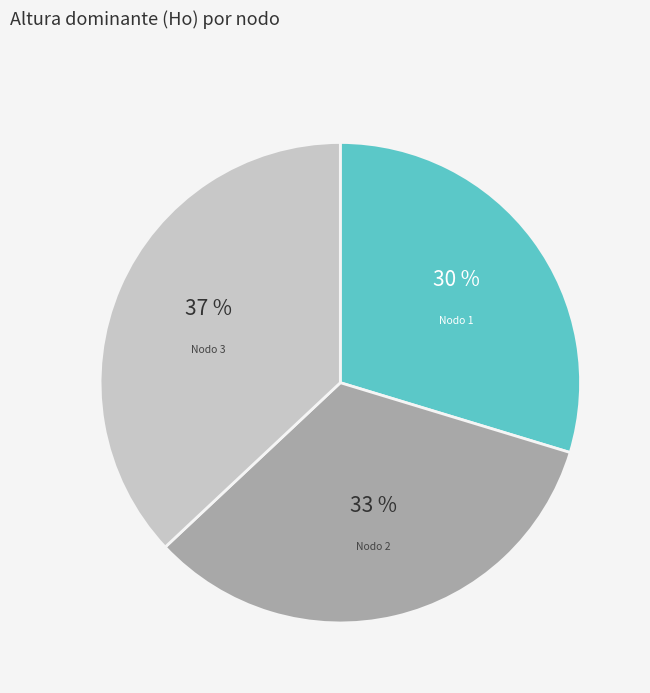

Does any single category account for the majority?

No